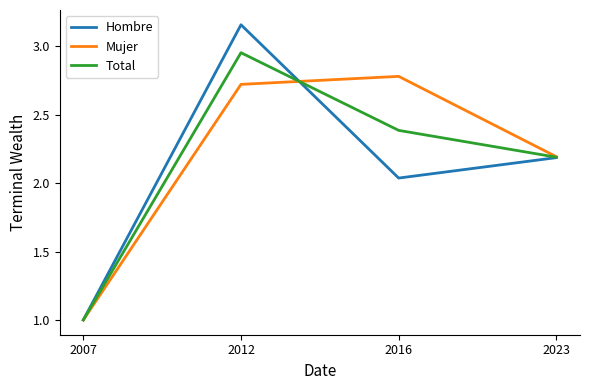

At which label does Mujer reach its minimum?

2007